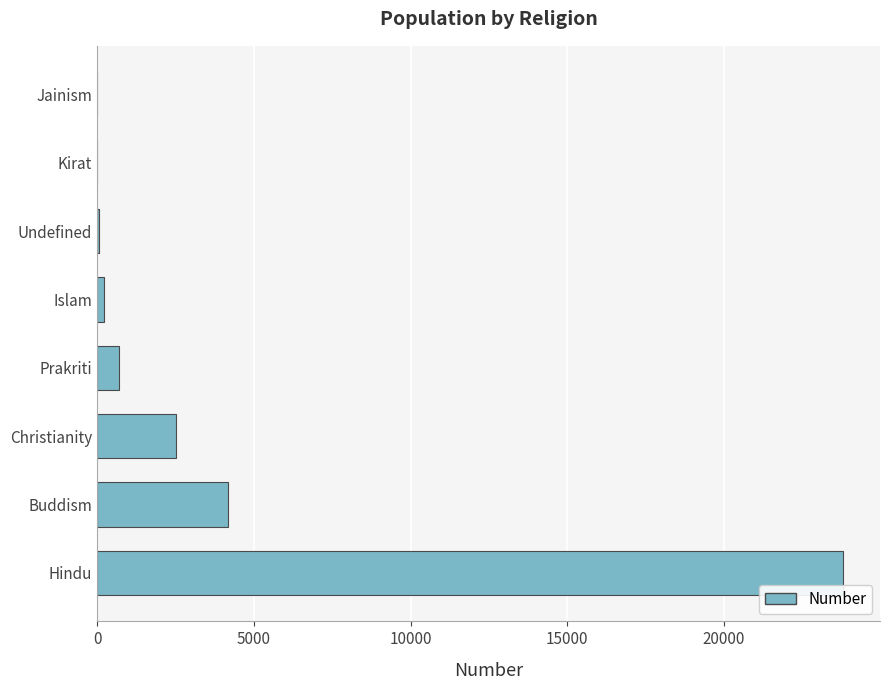

What is the sum of all values?

31475